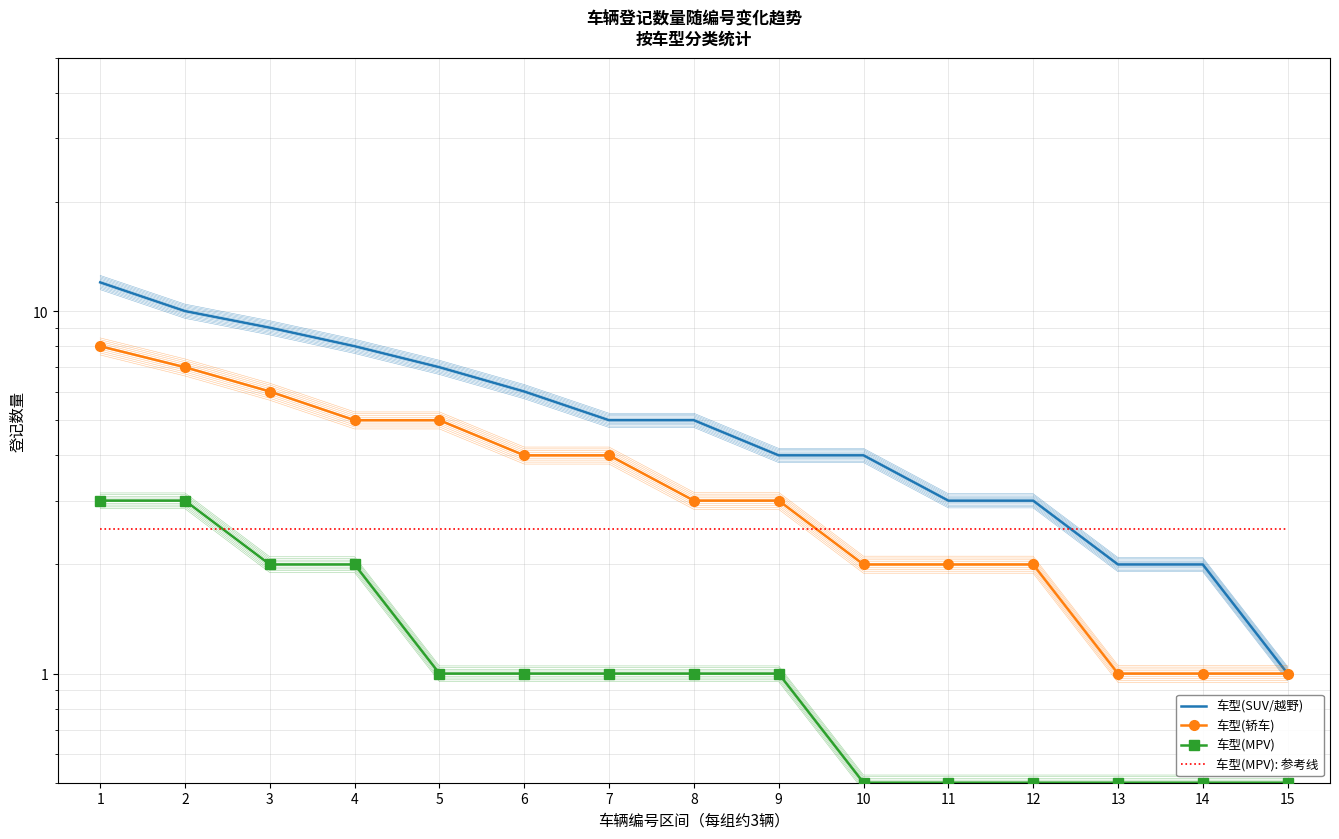

Reading left to right, extract all data points from this chart.

车型(SUV/越野): 1=12.0	2=10.0	3=9.0	4=8.0	5=7.0	6=6.0	7=5.0	8=5.0	9=4.0	10=4.0	11=3.0	12=3.0	13=2.0	14=2.0	15=1.0
车型(轿车): 1=8.0	2=7.0	3=6.0	4=5.0	5=5.0	6=4.0	7=4.0	8=3.0	9=3.0	10=2.0	11=2.0	12=2.0	13=1.0	14=1.0	15=1.0
车型(MPV): 1=3.0	2=3.0	3=2.0	4=2.0	5=1.0	6=1.0	7=1.0	8=1.0	9=1.0	10=0.5	11=0.5	12=0.5	13=0.5	14=0.5	15=0.5
车型(MPV): 参考线: 1=2.5	2=2.5	3=2.5	4=2.5	5=2.5	6=2.5	7=2.5	8=2.5	9=2.5	10=2.5	11=2.5	12=2.5	13=2.5	14=2.5	15=2.5